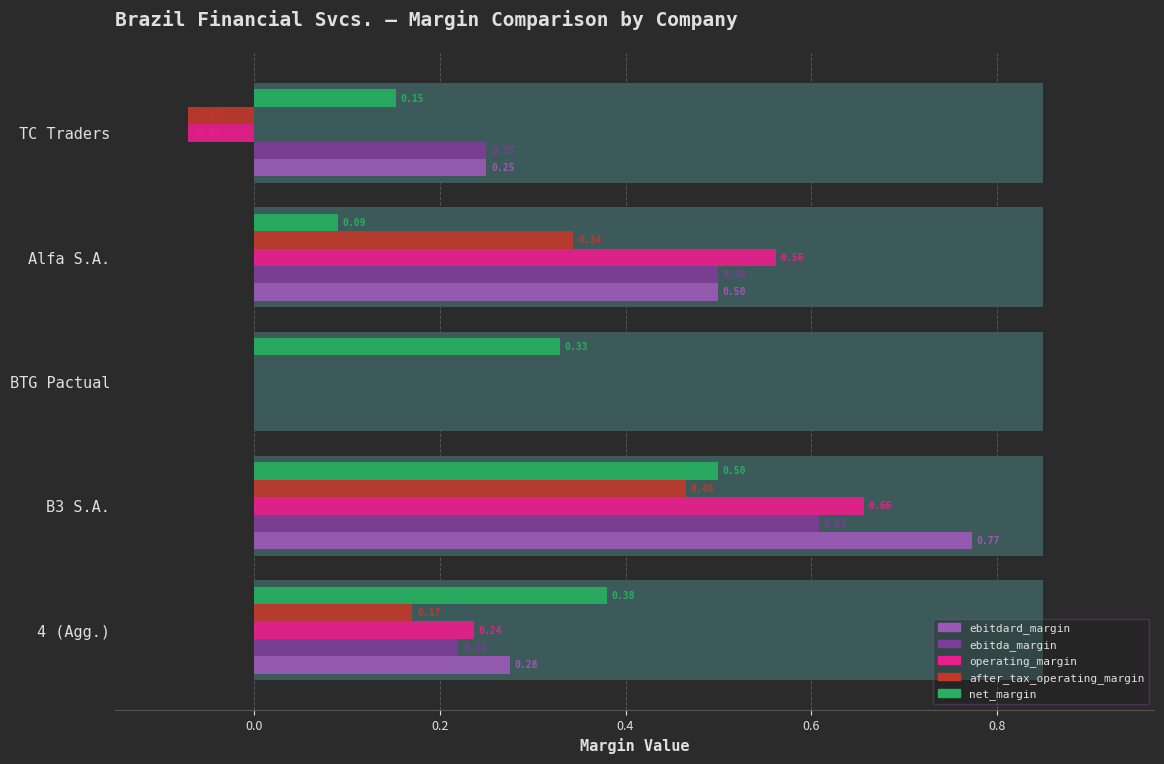

Reading left to right, transcribe all the data shown in this chart.

ebitdard_margin: 0.3	0.8	0.0	0.5	0.2
ebitda_margin: 0.2	0.6	0.0	0.5	0.2
operating_margin: 0.2	0.7	0.0	0.6	-0.1
after_tax_operating_margin: 0.2	0.5	0.0	0.3	-0.1
net_margin: 0.4	0.5	0.3	0.1	0.2